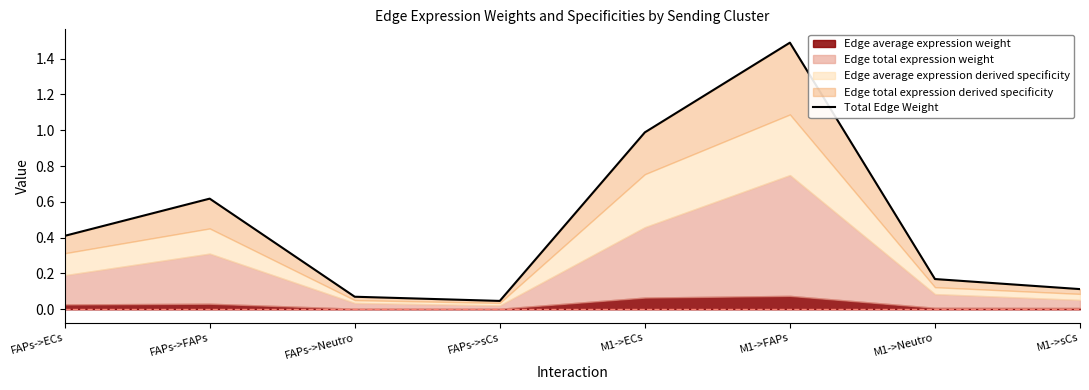

What is the average value?

0.5